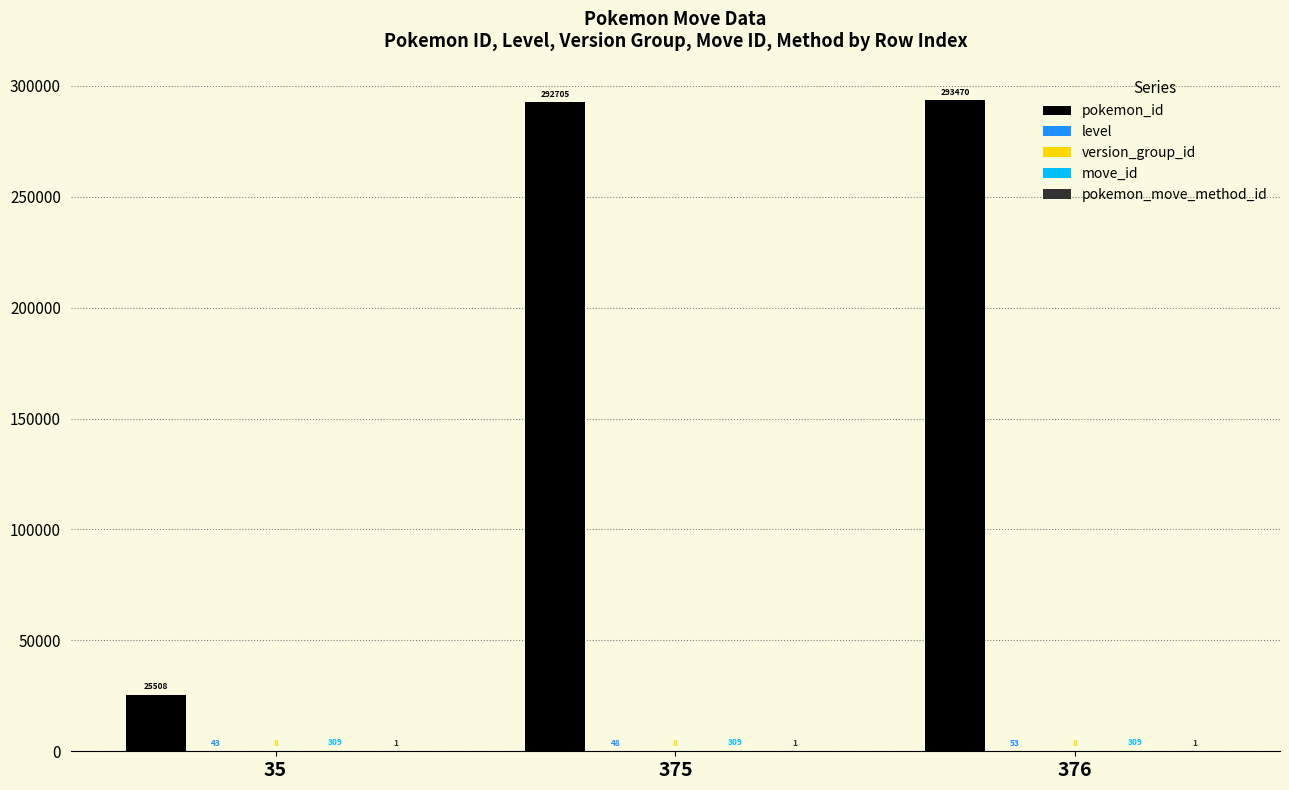

What is the spread (max minus min) of values at 35?

25507